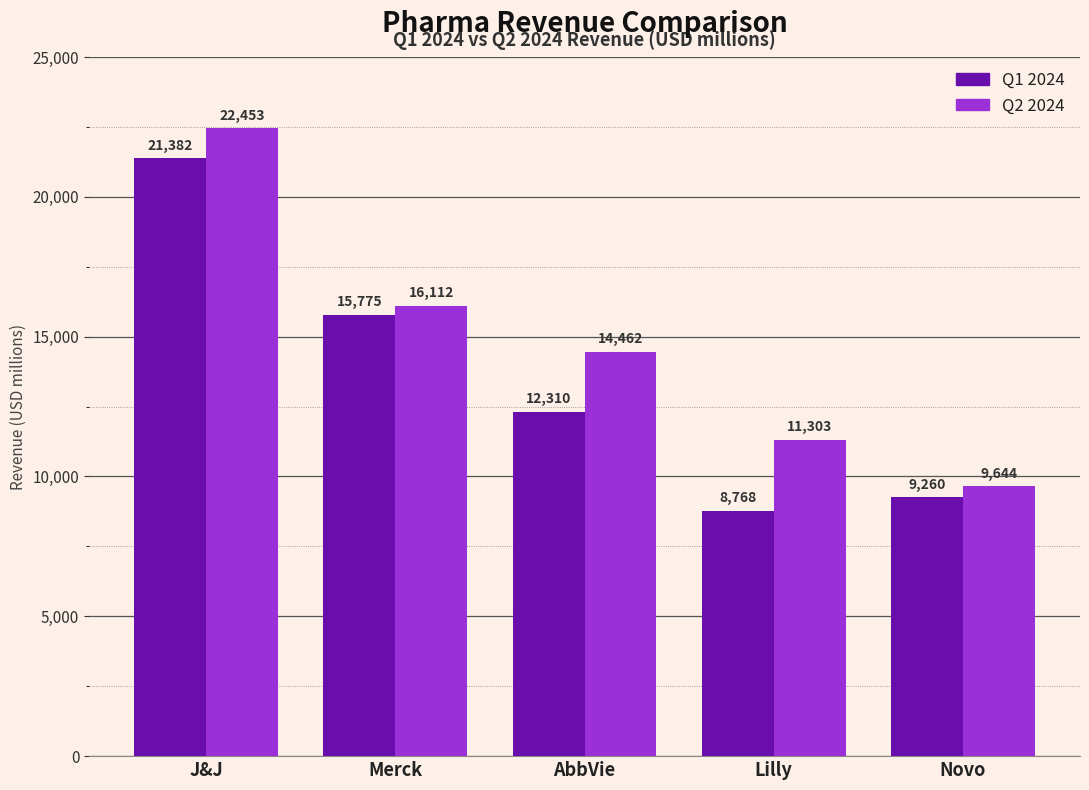

Rank the categories by Q1 2024 value from lowest to highest.

Lilly, Novo, AbbVie, Merck, J&J